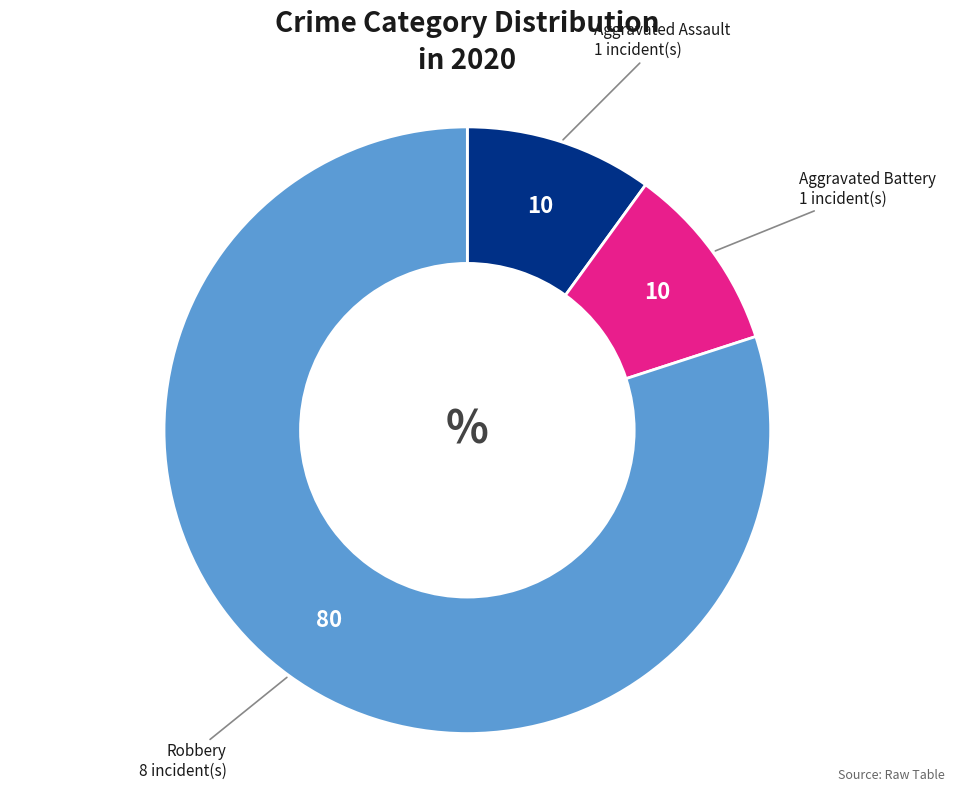

True or false: Robbery accounts for 90% of the total.

False